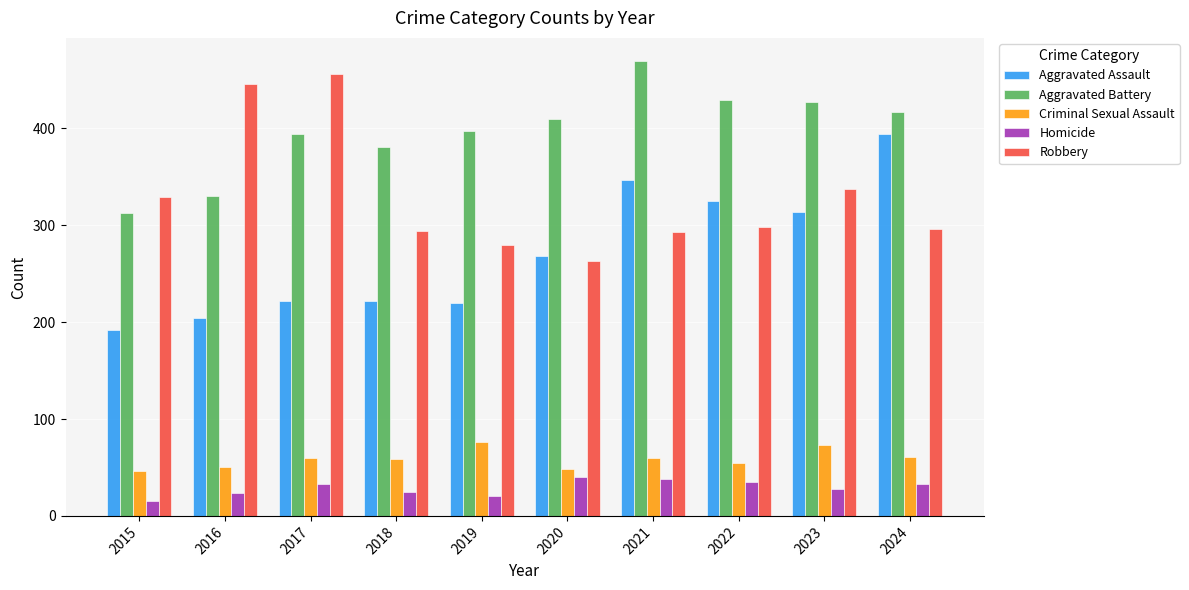

How many bars are there in each group?

5